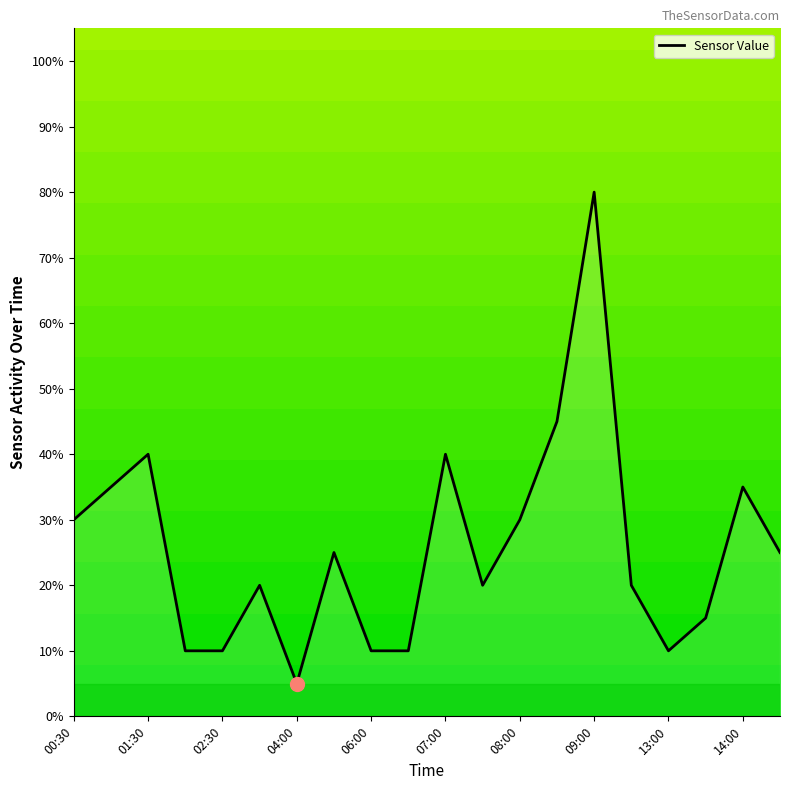

What is the average value?

0.3